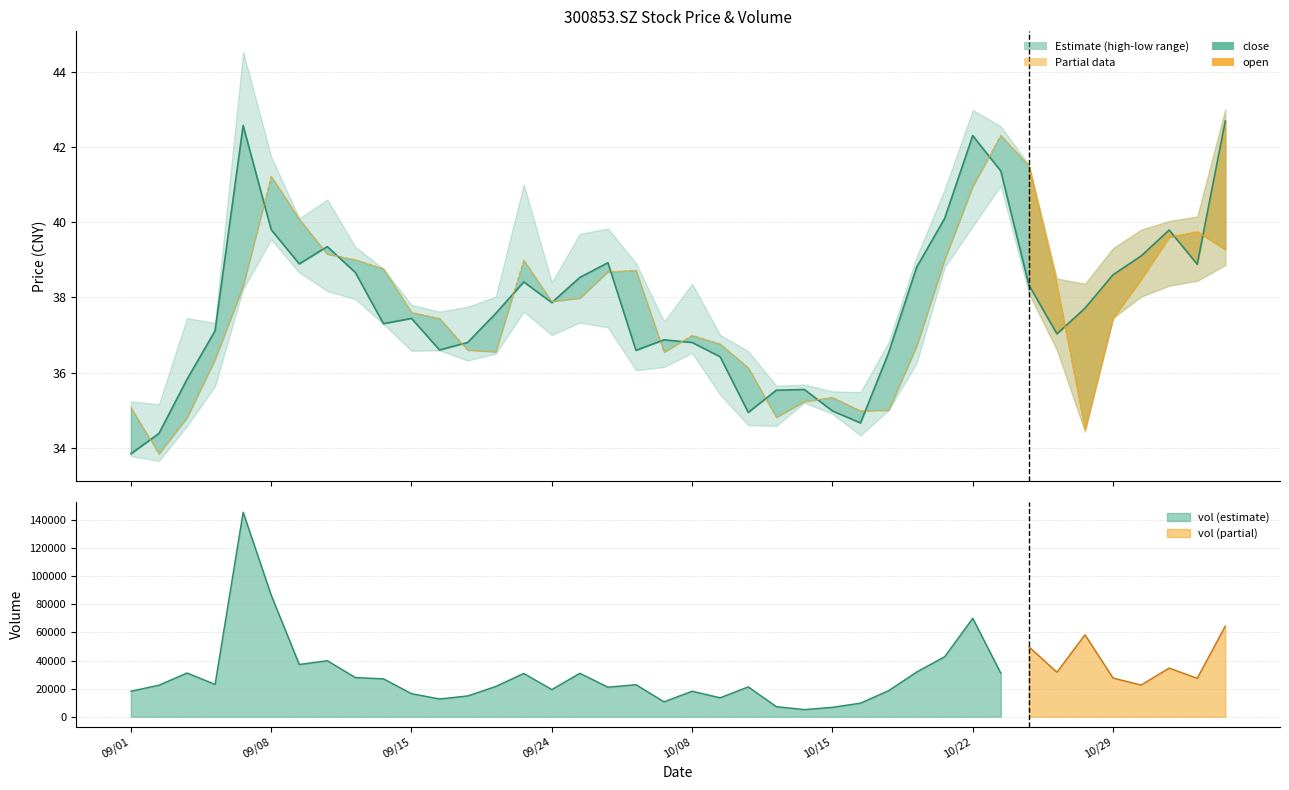

Approximately how many times larger is the value at 09/15 compared to 12?

1.0